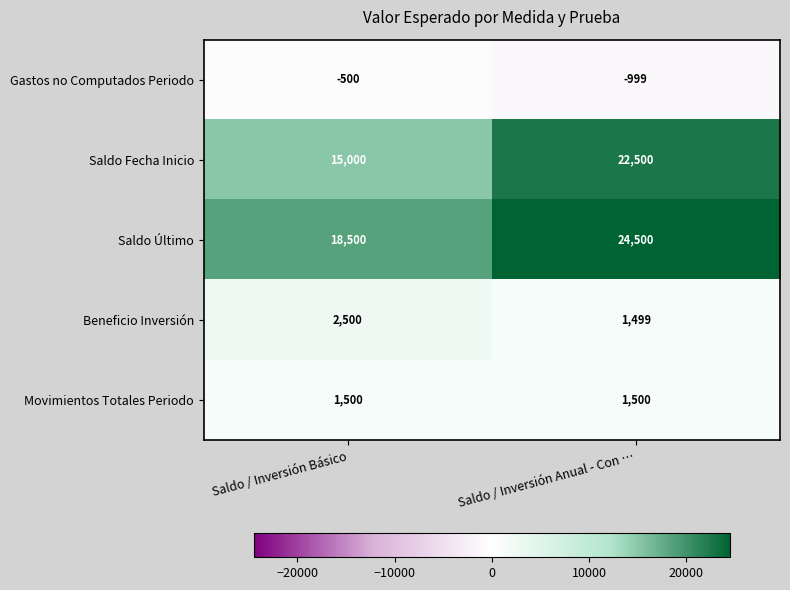

What value does the Gastos no Computados Periodo series have at Saldo / Inversión Básico, to the nearest 5?

-500